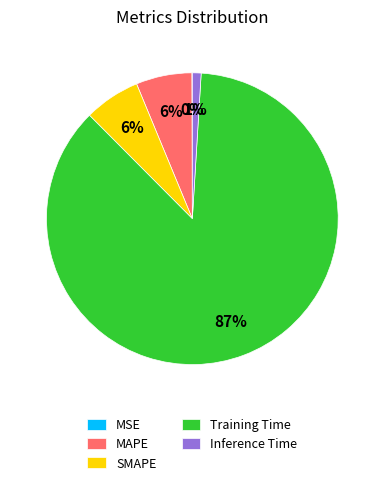

Which category accounts for the majority?

Training Time